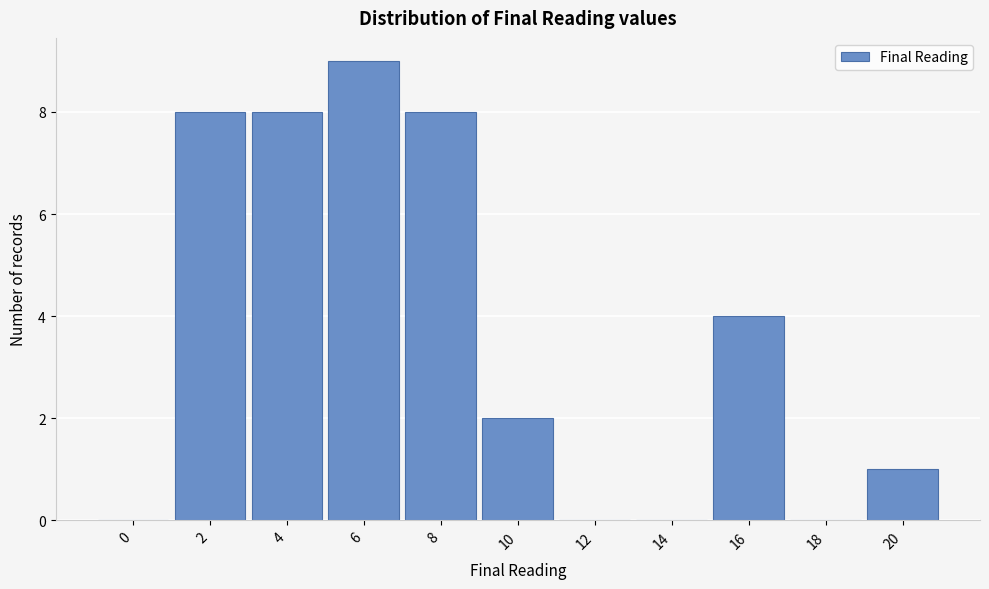

Reading right to left, what are all the values shown in this chart?

20=1	18=0	16=4	14=0	12=0	10=2	8=8	6=9	4=8	2=8	0=0